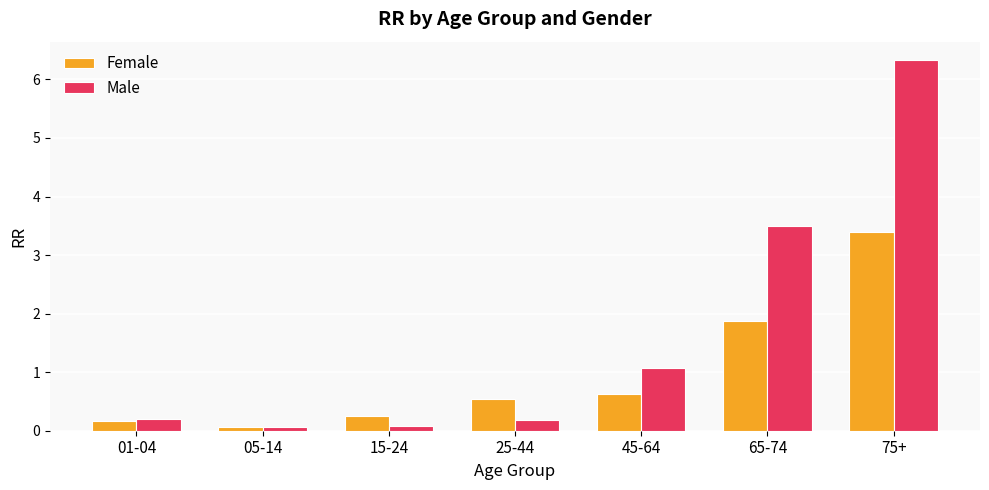

At how many categories does at least one series exceed 6?

1